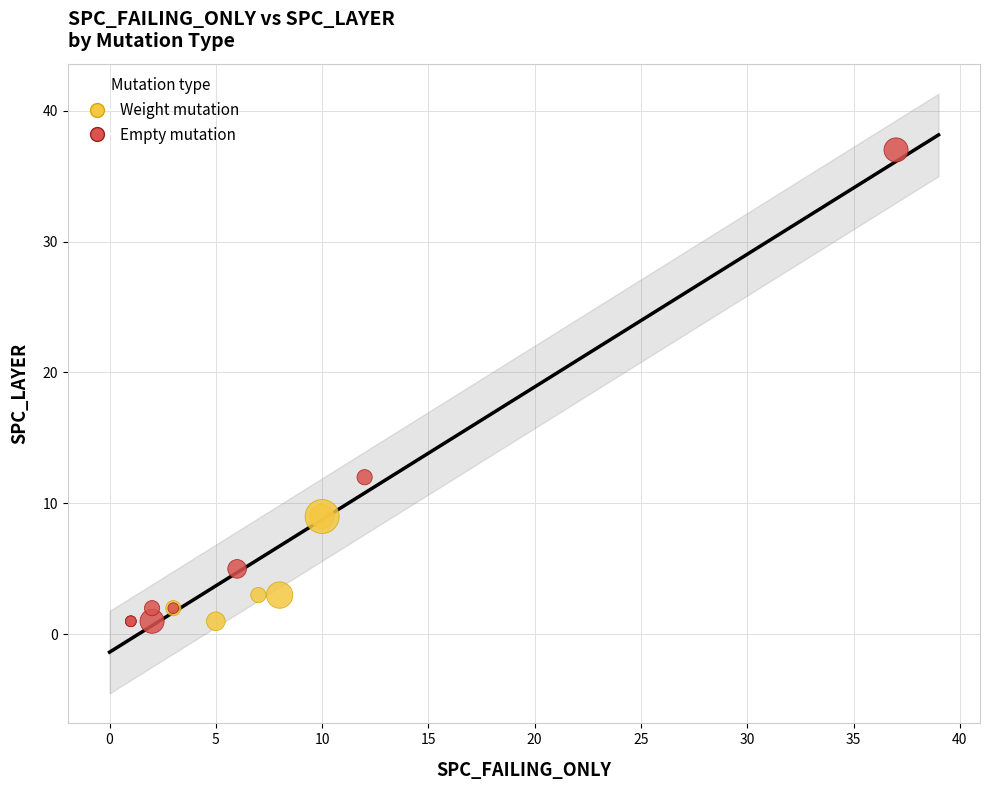

What are all the series names shown in the legend?

Weight mutation, Empty mutation